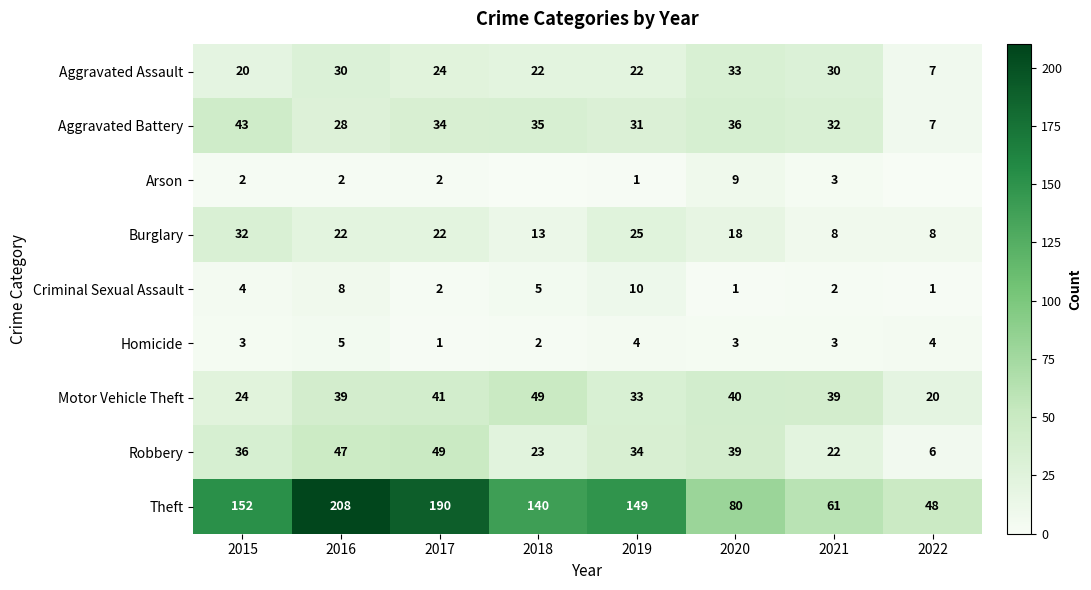

What is the total value across all series at 2015?

316